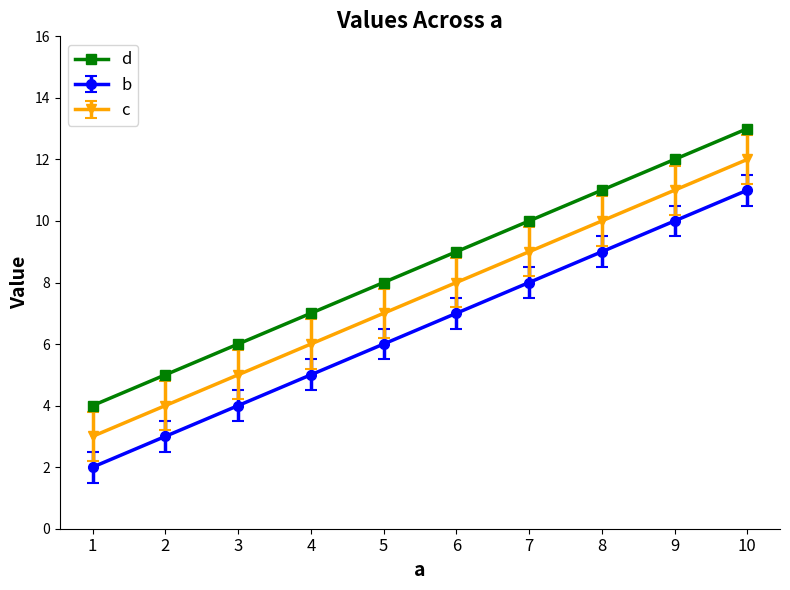

What is the difference between the second highest and minimum values in the b series?

8